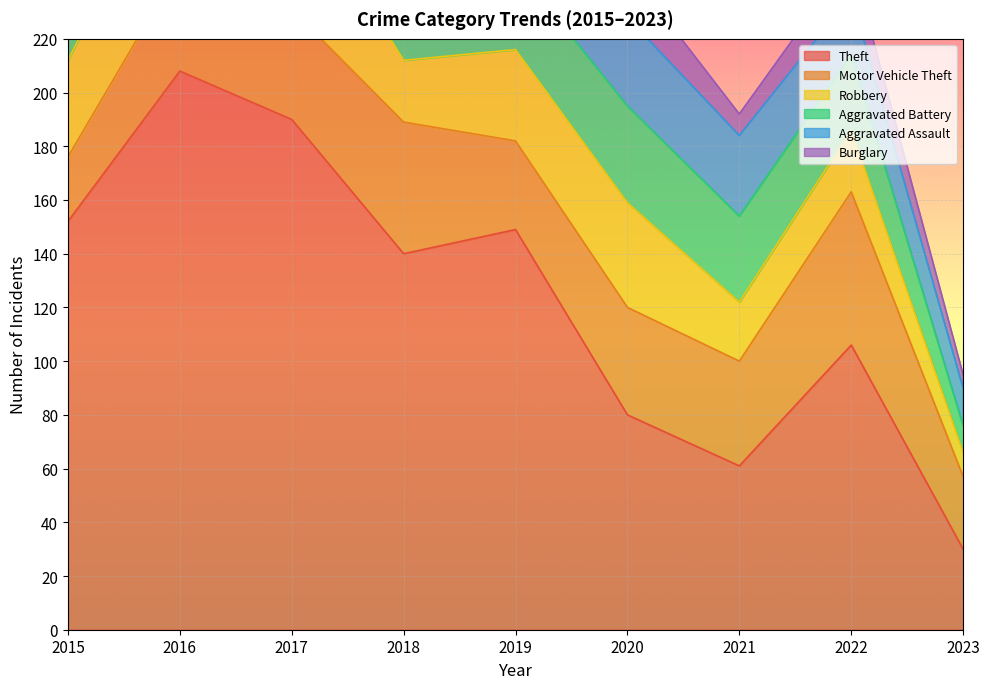

Where does the Aggravated Assault series first go above 22?

2016